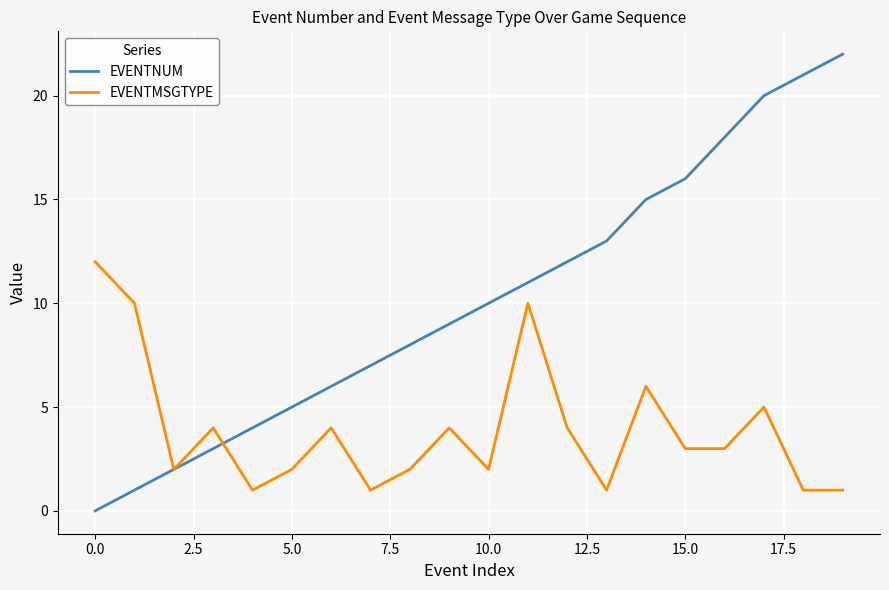

True or false: EVENTNUM has more than 0 points higher than both neighbors.

False